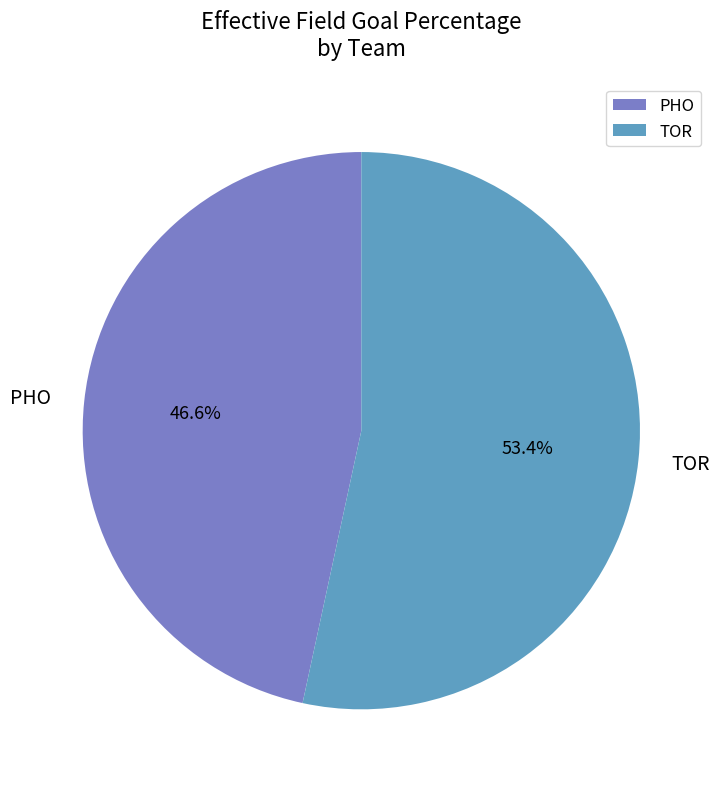

The PHO slice represents 53% of the pie. True or false?

False